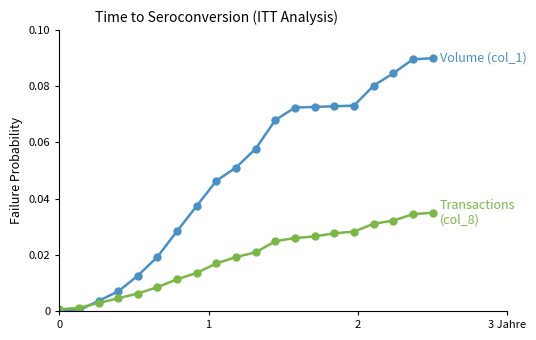

How many series are shown in this chart?

2